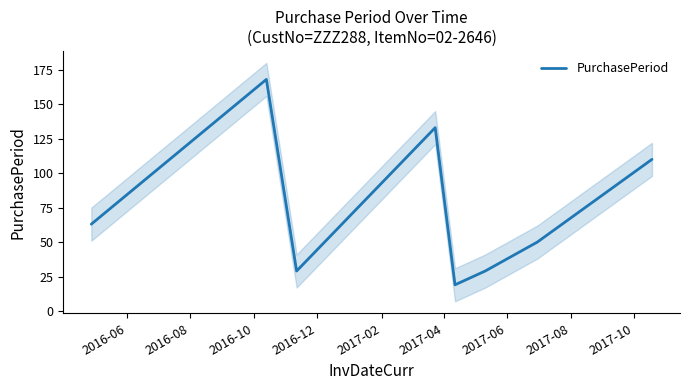

What is the lowest value of the PurchasePeriod series?

19